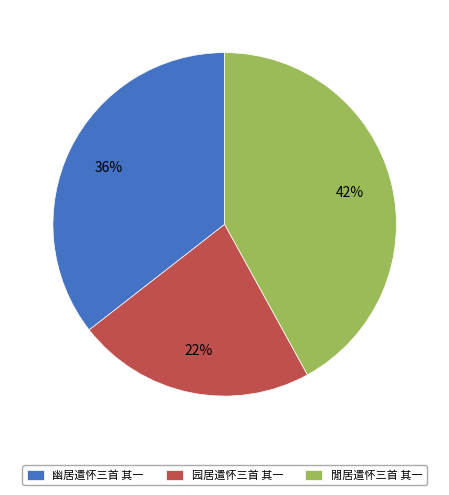

True or false: 閒居遣怀三首 其一 accounts for 42% of the total.

True